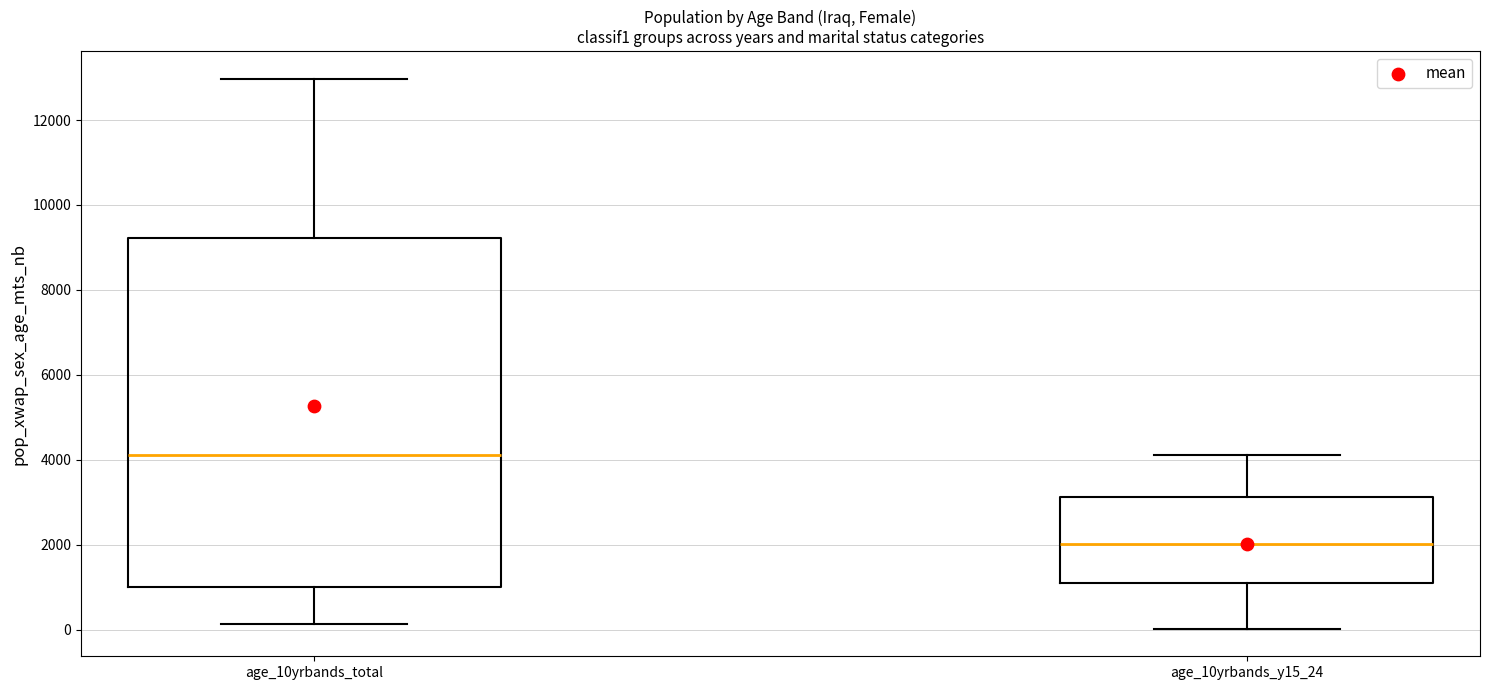

Comparing the boxes themselves (not the whiskers), which one is the tallest?

age_10yrbands_total